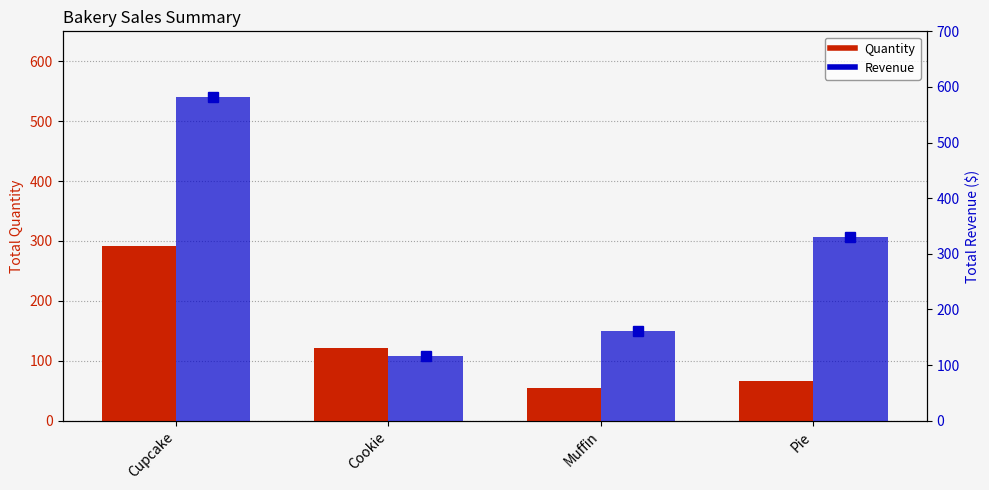

What is the label of the 4th bar from the left?

Pie